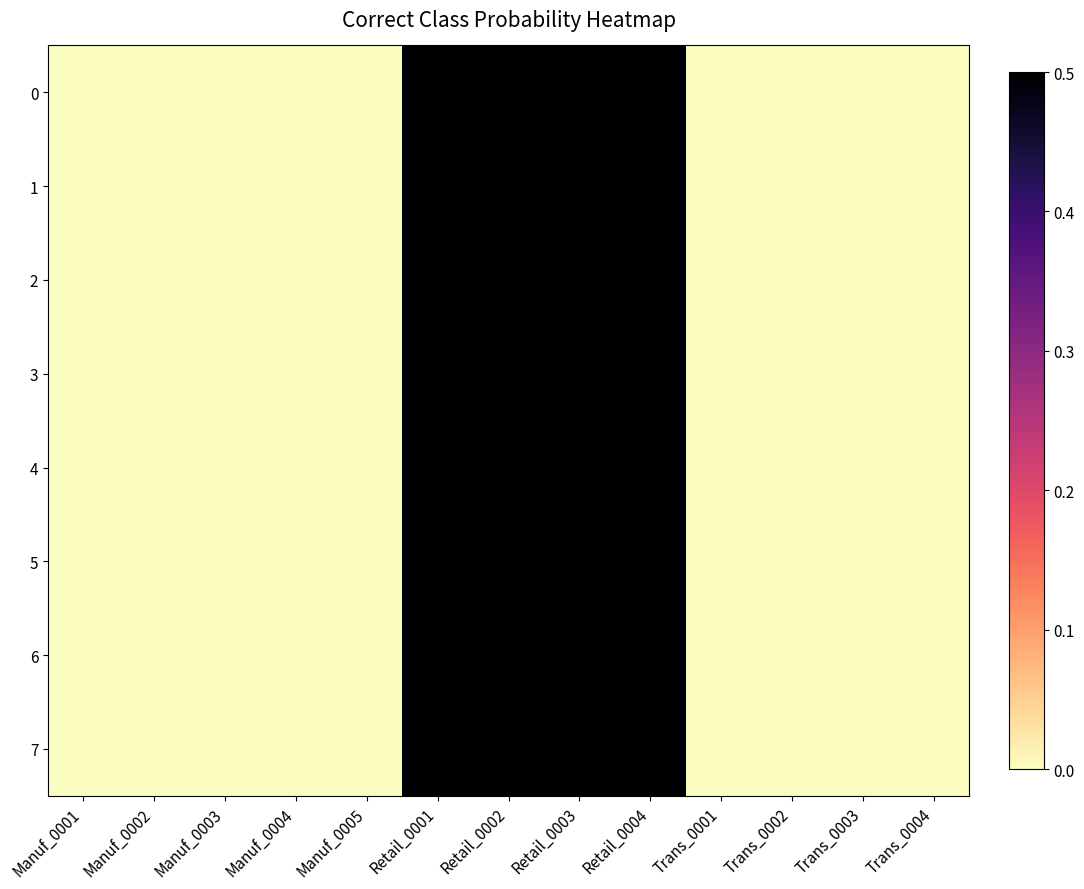

Reading left to right, list all the values displayed in this chart.

0: Manuf_0001=0.0	Manuf_0002=0.0	Manuf_0003=0.0	Manuf_0004=0.0	Manuf_0005=0.0	Retail_0001=0.5	Retail_0002=0.5	Retail_0003=0.5	Retail_0004=0.5	Trans_0001=0.0	Trans_0002=0.0	Trans_0003=0.0	Trans_0004=0.0
1: Manuf_0001=0.0	Manuf_0002=0.0	Manuf_0003=0.0	Manuf_0004=0.0	Manuf_0005=0.0	Retail_0001=0.5	Retail_0002=0.5	Retail_0003=0.5	Retail_0004=0.5	Trans_0001=0.0	Trans_0002=0.0	Trans_0003=0.0	Trans_0004=0.0
2: Manuf_0001=0.0	Manuf_0002=0.0	Manuf_0003=0.0	Manuf_0004=0.0	Manuf_0005=0.0	Retail_0001=0.5	Retail_0002=0.5	Retail_0003=0.5	Retail_0004=0.5	Trans_0001=0.0	Trans_0002=0.0	Trans_0003=0.0	Trans_0004=0.0
3: Manuf_0001=0.0	Manuf_0002=0.0	Manuf_0003=0.0	Manuf_0004=0.0	Manuf_0005=0.0	Retail_0001=0.5	Retail_0002=0.5	Retail_0003=0.5	Retail_0004=0.5	Trans_0001=0.0	Trans_0002=0.0	Trans_0003=0.0	Trans_0004=0.0
4: Manuf_0001=0.0	Manuf_0002=0.0	Manuf_0003=0.0	Manuf_0004=0.0	Manuf_0005=0.0	Retail_0001=0.5	Retail_0002=0.5	Retail_0003=0.5	Retail_0004=0.5	Trans_0001=0.0	Trans_0002=0.0	Trans_0003=0.0	Trans_0004=0.0
5: Manuf_0001=0.0	Manuf_0002=0.0	Manuf_0003=0.0	Manuf_0004=0.0	Manuf_0005=0.0	Retail_0001=0.5	Retail_0002=0.5	Retail_0003=0.5	Retail_0004=0.5	Trans_0001=0.0	Trans_0002=0.0	Trans_0003=0.0	Trans_0004=0.0
6: Manuf_0001=0.0	Manuf_0002=0.0	Manuf_0003=0.0	Manuf_0004=0.0	Manuf_0005=0.0	Retail_0001=0.5	Retail_0002=0.5	Retail_0003=0.5	Retail_0004=0.5	Trans_0001=0.0	Trans_0002=0.0	Trans_0003=0.0	Trans_0004=0.0
7: Manuf_0001=0.0	Manuf_0002=0.0	Manuf_0003=0.0	Manuf_0004=0.0	Manuf_0005=0.0	Retail_0001=0.5	Retail_0002=0.5	Retail_0003=0.5	Retail_0004=0.5	Trans_0001=0.0	Trans_0002=0.0	Trans_0003=0.0	Trans_0004=0.0